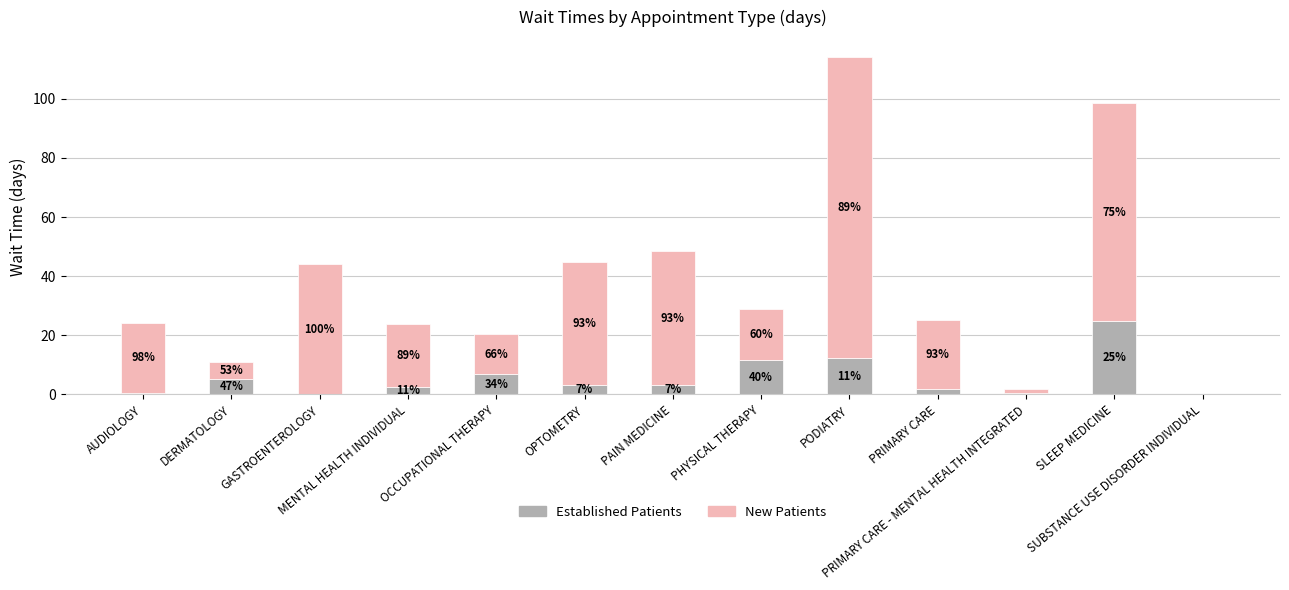

Are the bars grouped side by side (vs. stacked)?

No